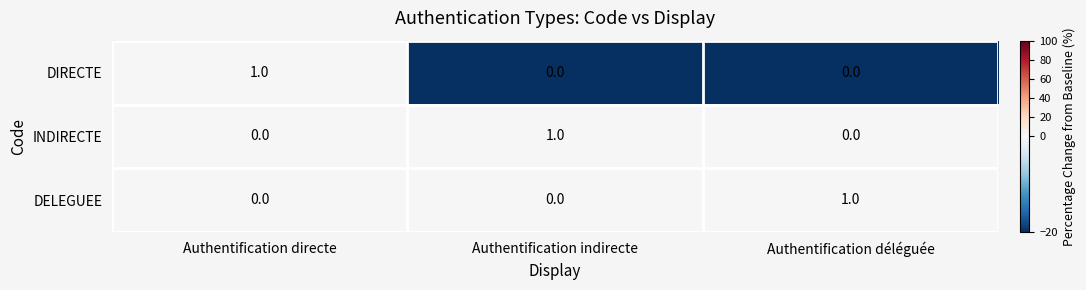

At how many categories does at least one series exceed 0?

3